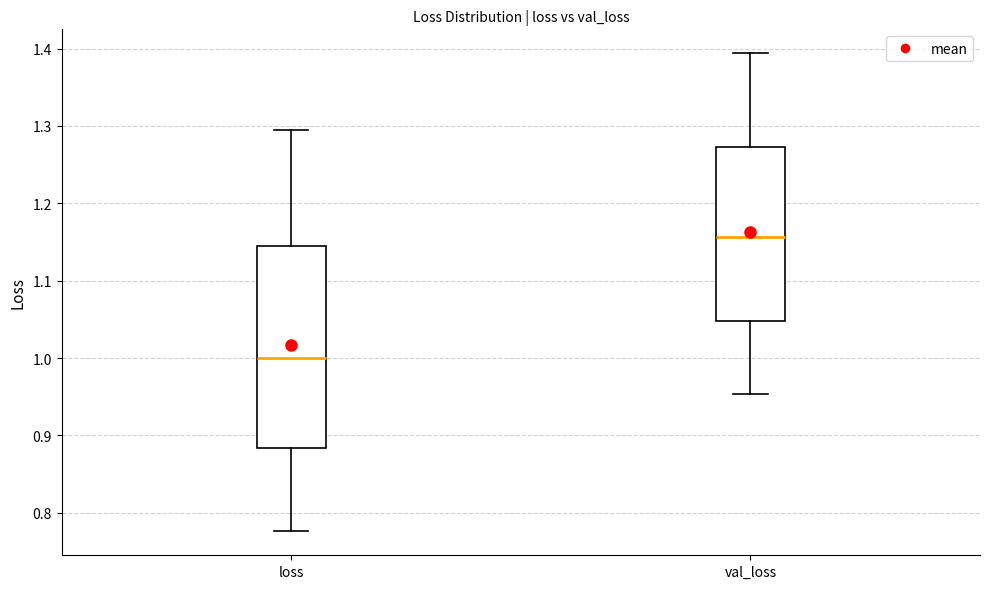

Reading left to right, read every box against the y-axis: the position of its median line, the range the box covers, and the ends of its whiskers. The values are not printed on the chart, so give them approximately, as read against the axis.

loss: median 1.00, box 0.88 to 1.14, whiskers 0.78 to 1.29
val_loss: median 1.16, box 1.05 to 1.27, whiskers 0.95 to 1.39